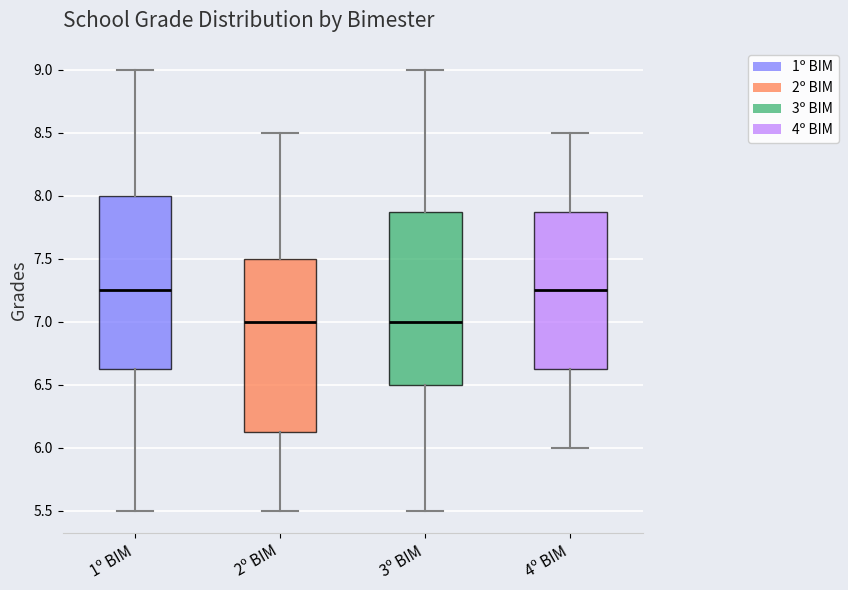

Where is the lower edge of the box for 4º BIM on the y-axis? The values are not printed on the chart, so give them approximately, as read against the axis.

6.65